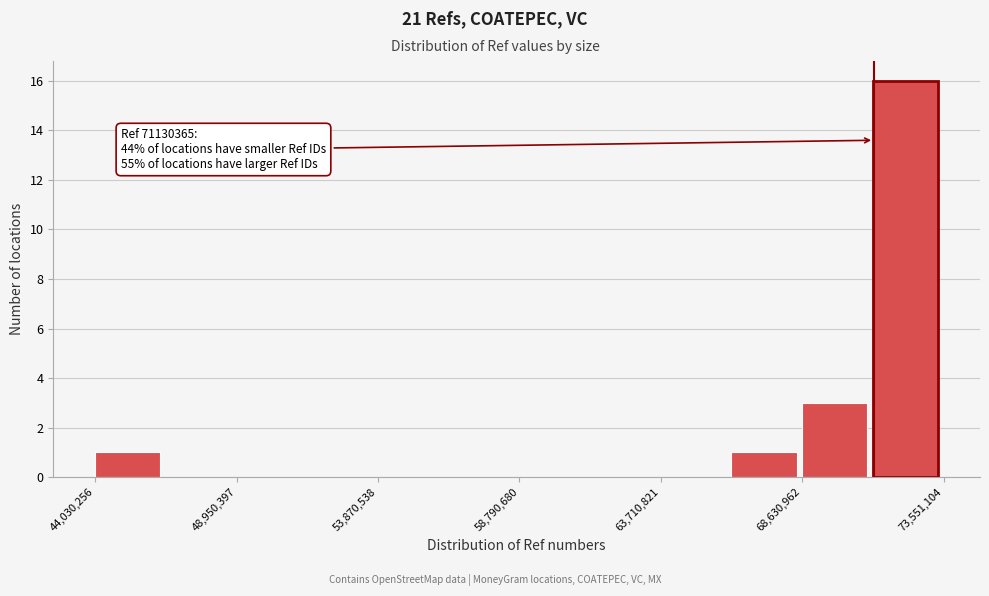

Over which range of the x-axis is the bar tallest?

71000000 to 73500000